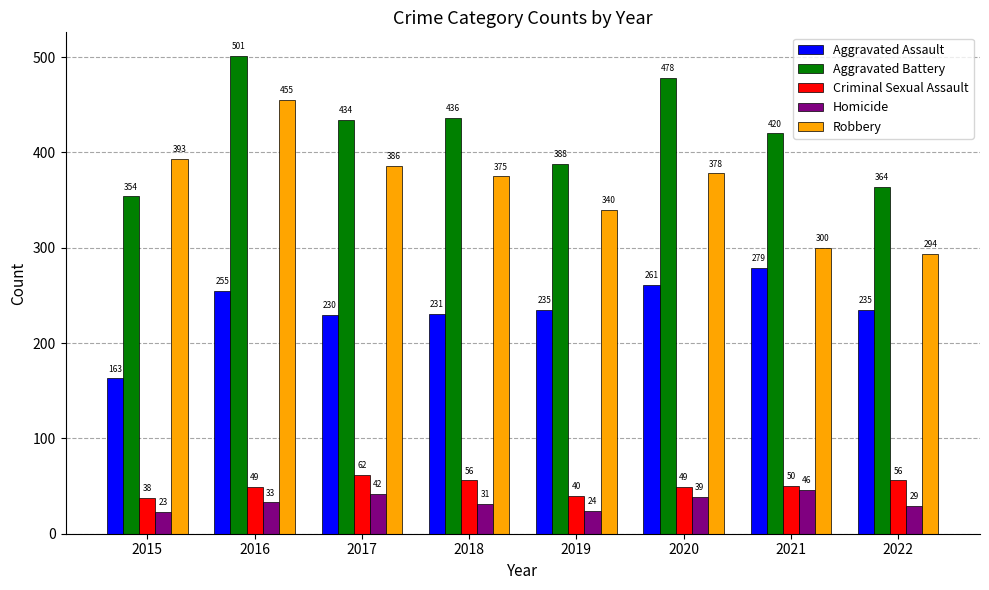

Where does the Aggravated Assault series first go above 235?

2016